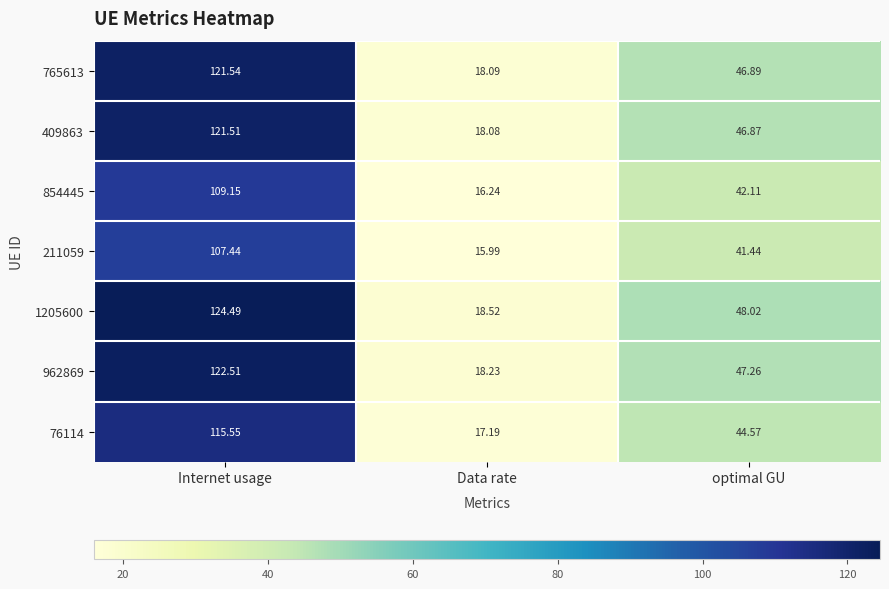

At which category is the sum across all series the highest?

Internet usage